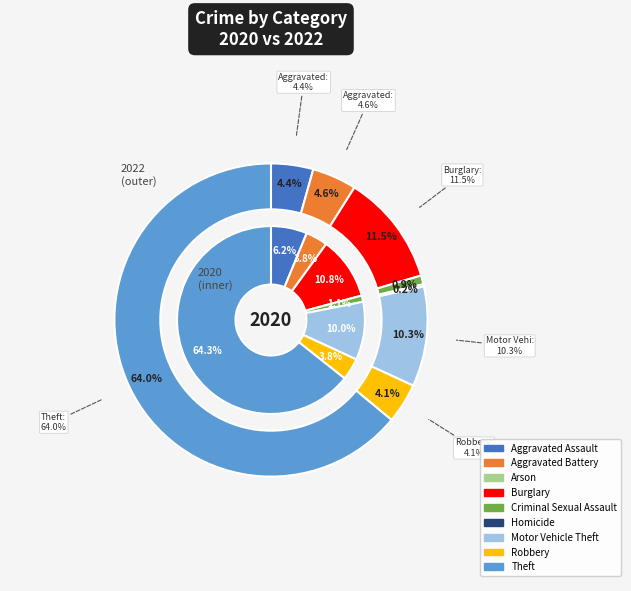

Which series has the widest spread of values?

values_2022